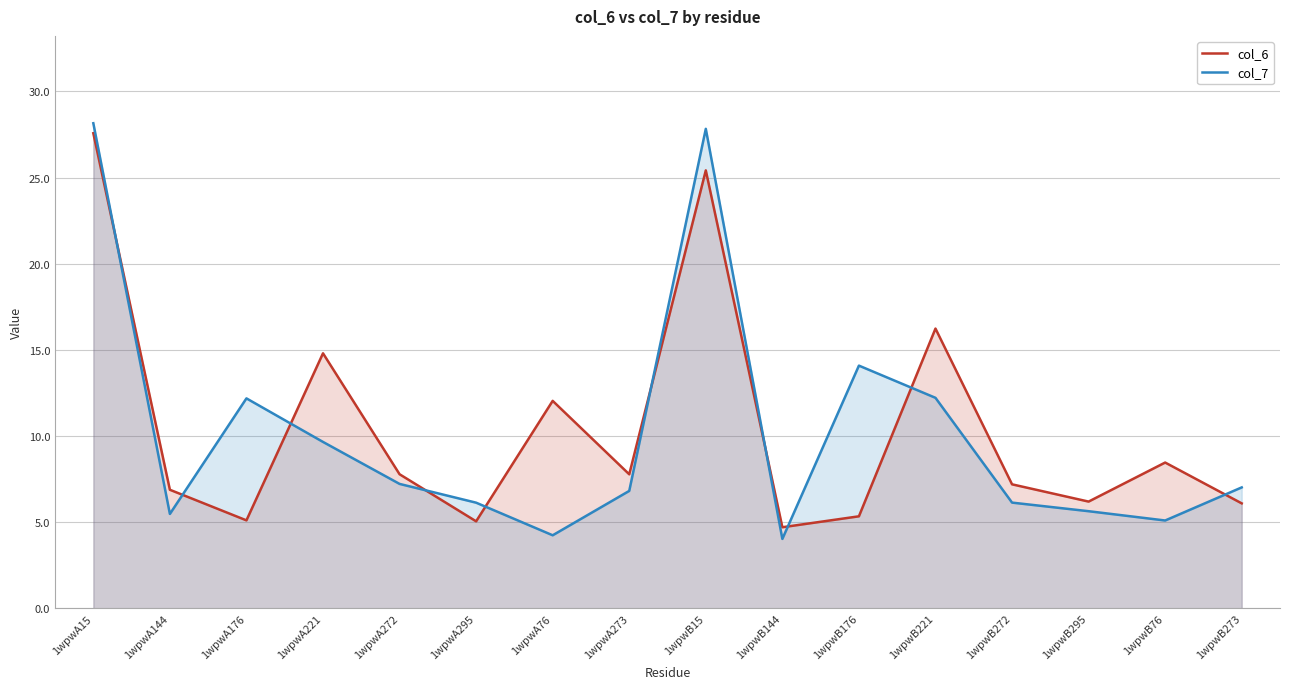

Which series has the largest range (max minus min)?

col_7